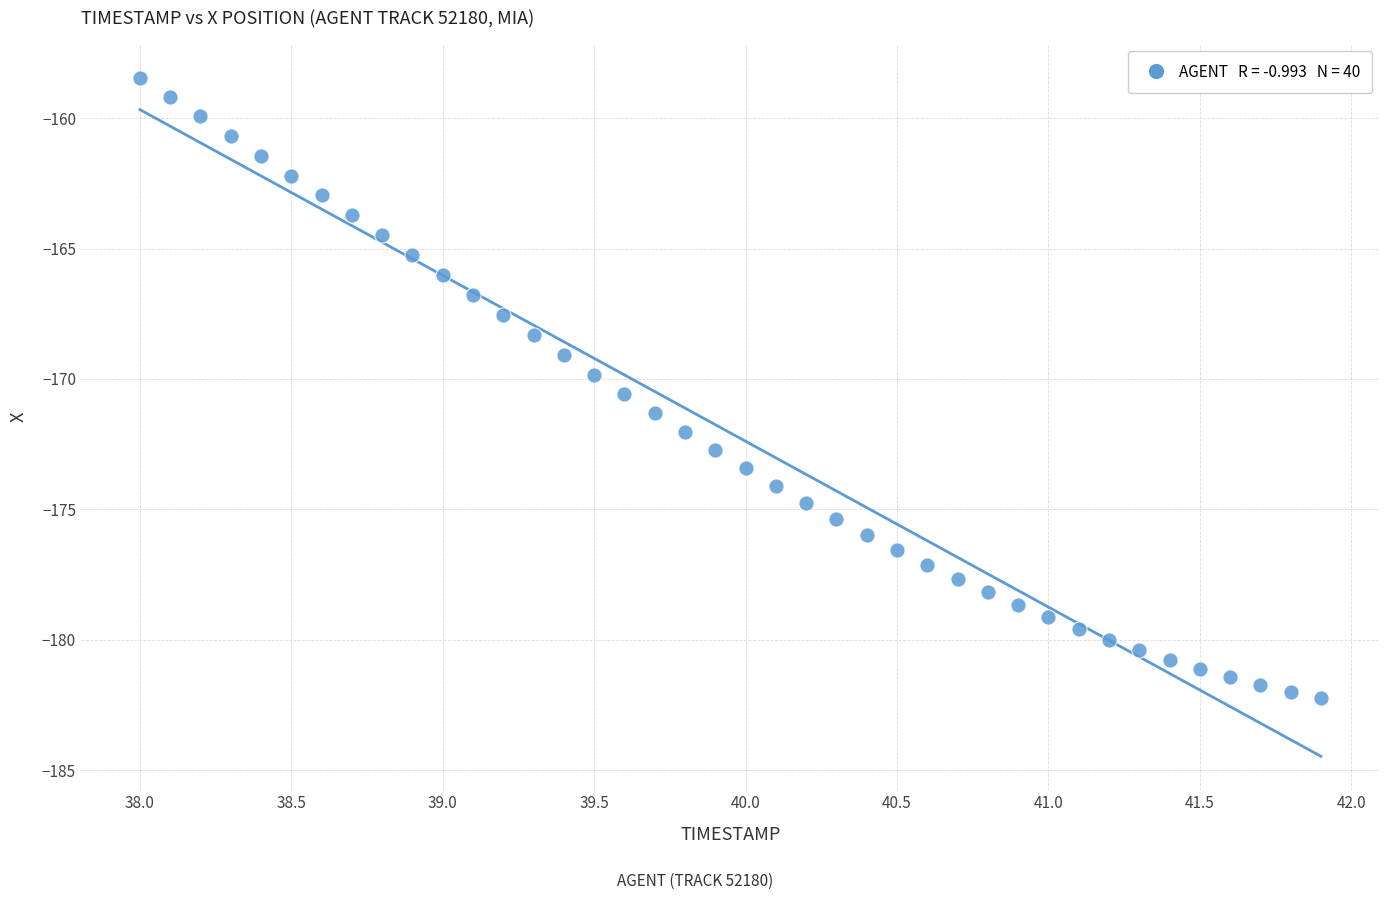

What is the range of X values (max minus min)?

3.9